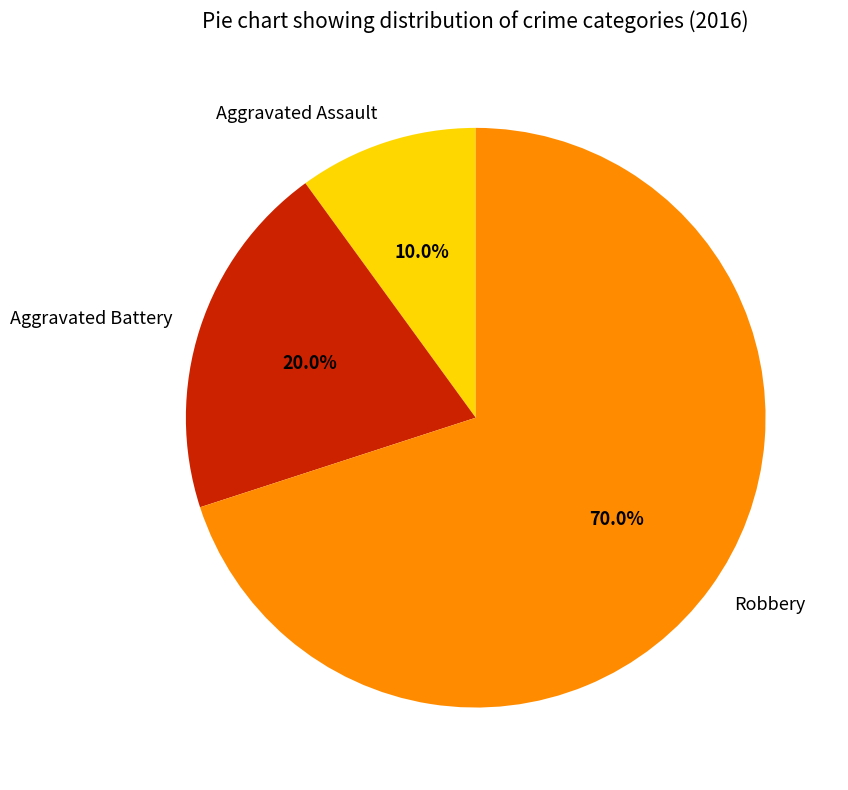

Is Aggravated Battery the majority of the pie?

No